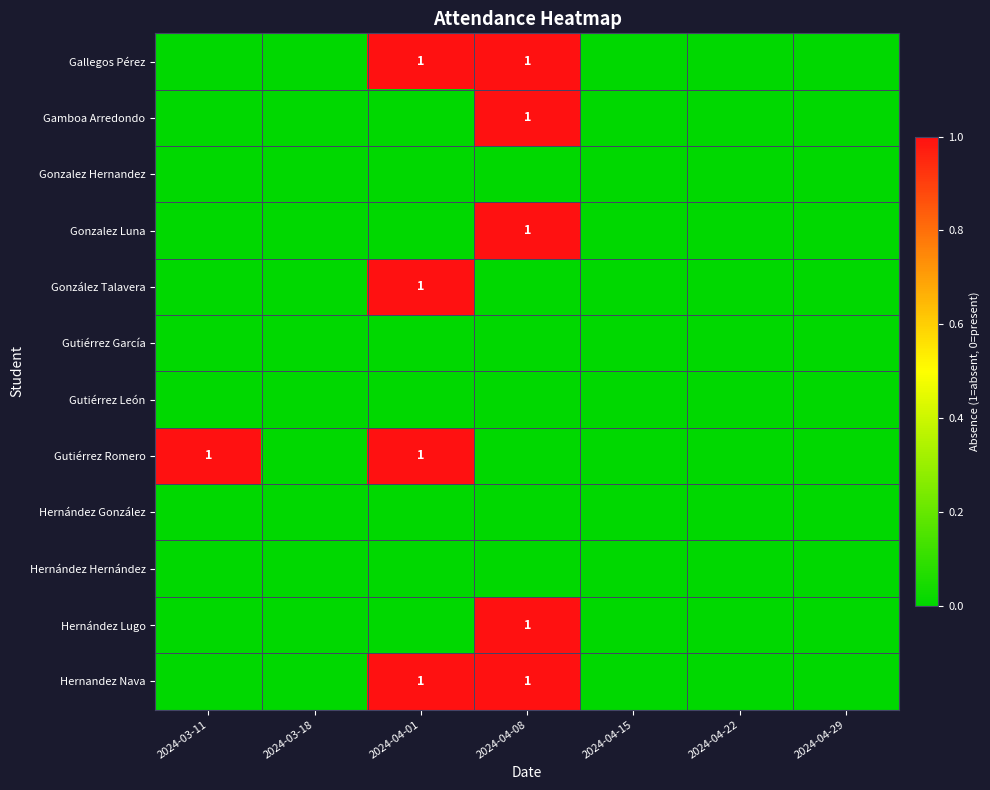

Is it true that Hernandez Nava equals 1 at 2024-04-08?

True